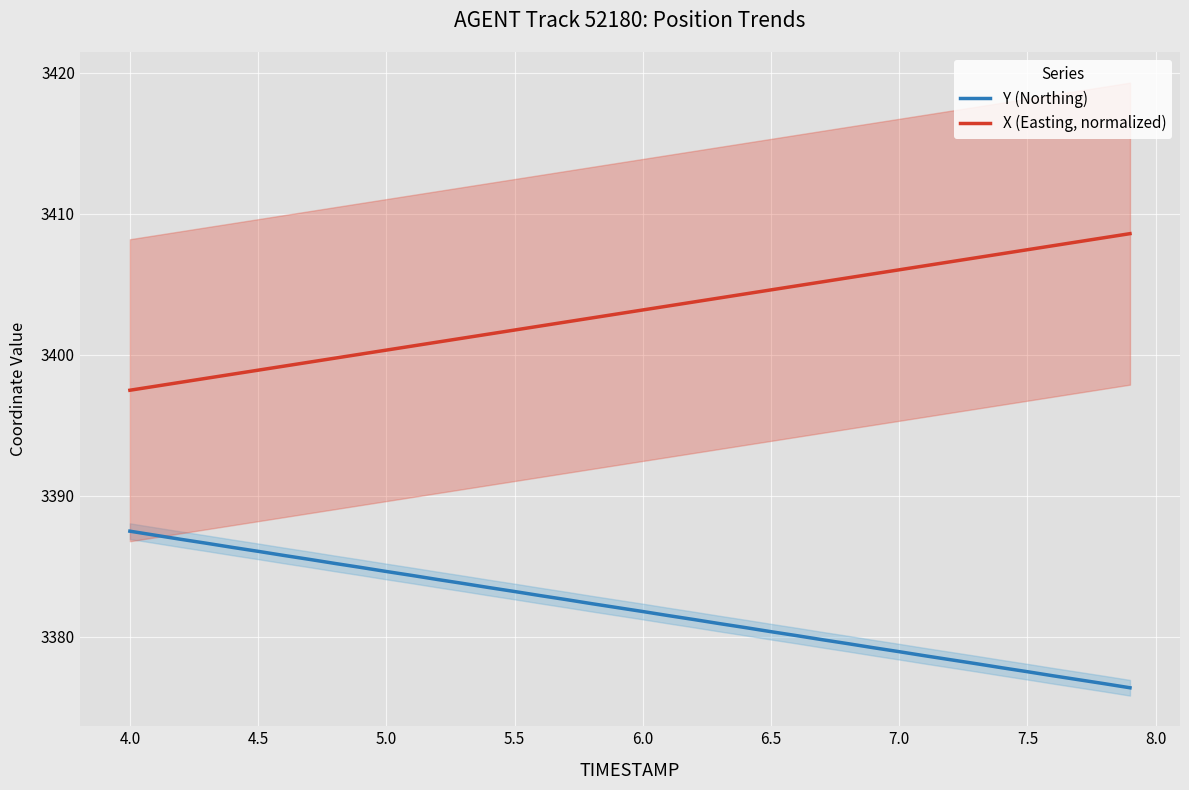

Rank the series by their average value, from lowest to highest.

Y (Northing), X (Easting, normalized)